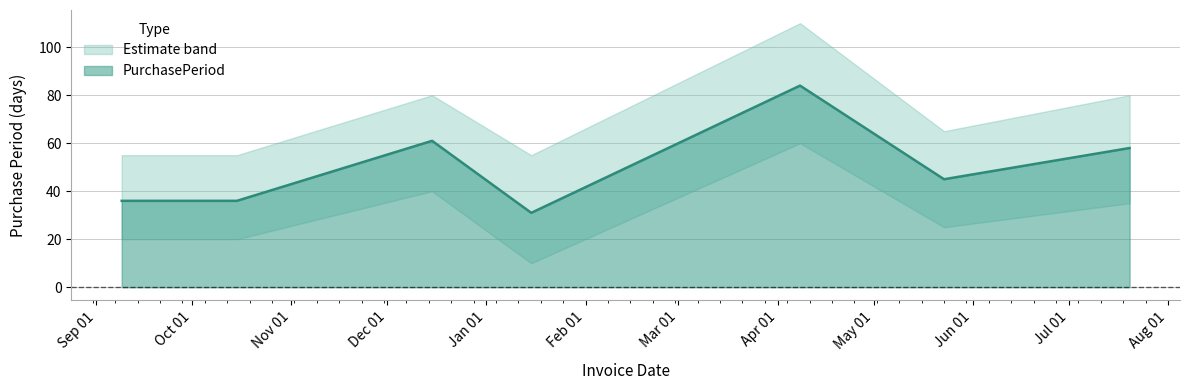

Reading right to left, transcribe all the data shown in this chart.

58	45	84	31	61	36	36